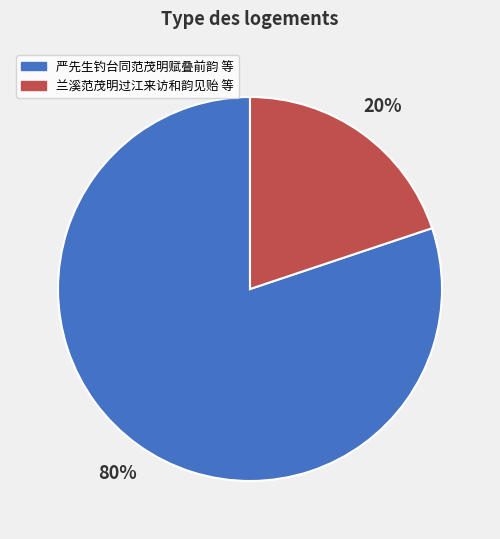

To the nearest percent, what is the average slice percentage?

50%